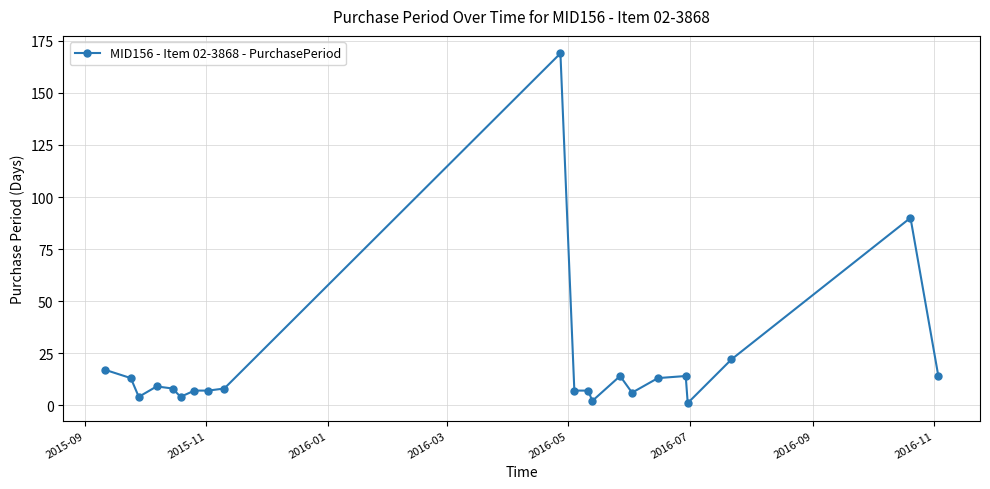

True or false: the data has more than 2 interior local peaks.

True